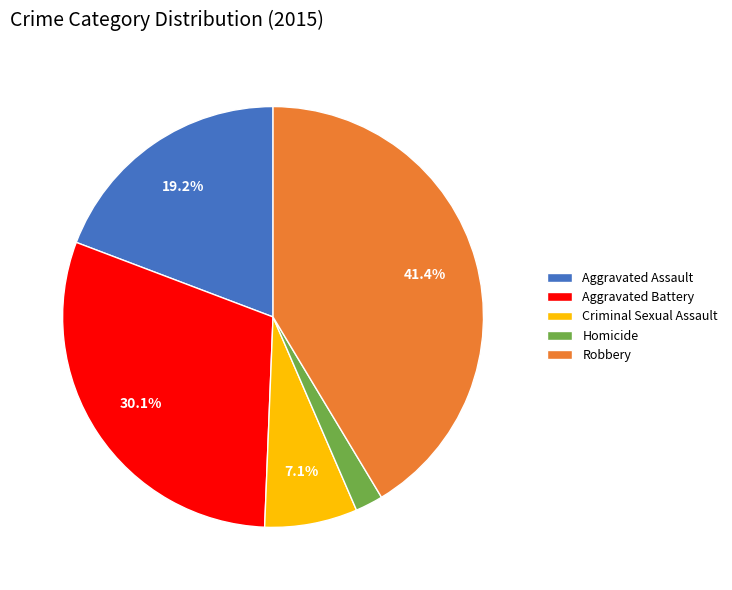

Between Criminal Sexual Assault and Robbery, which is larger?

Robbery